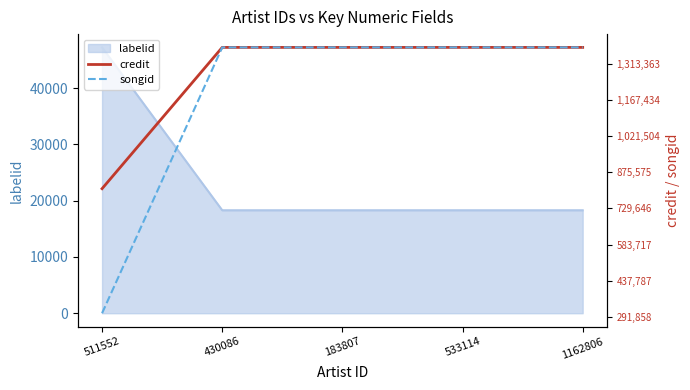

What is the minimum value for labelid?

18301